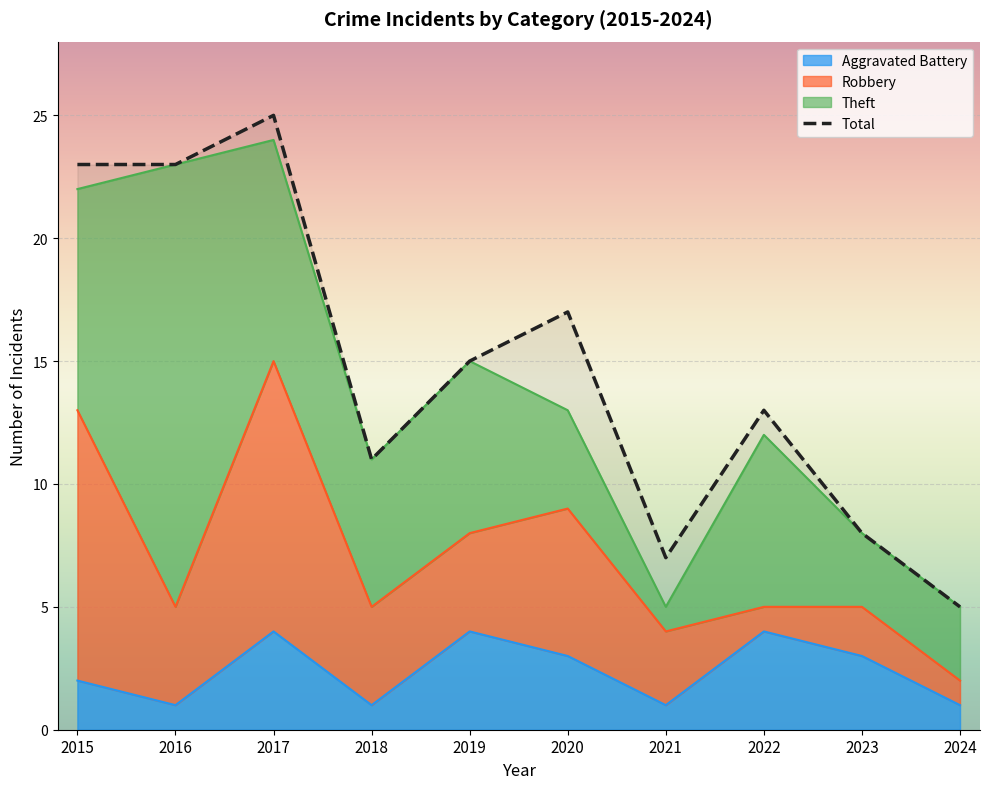

At which label does Total first exceed 15?

2015